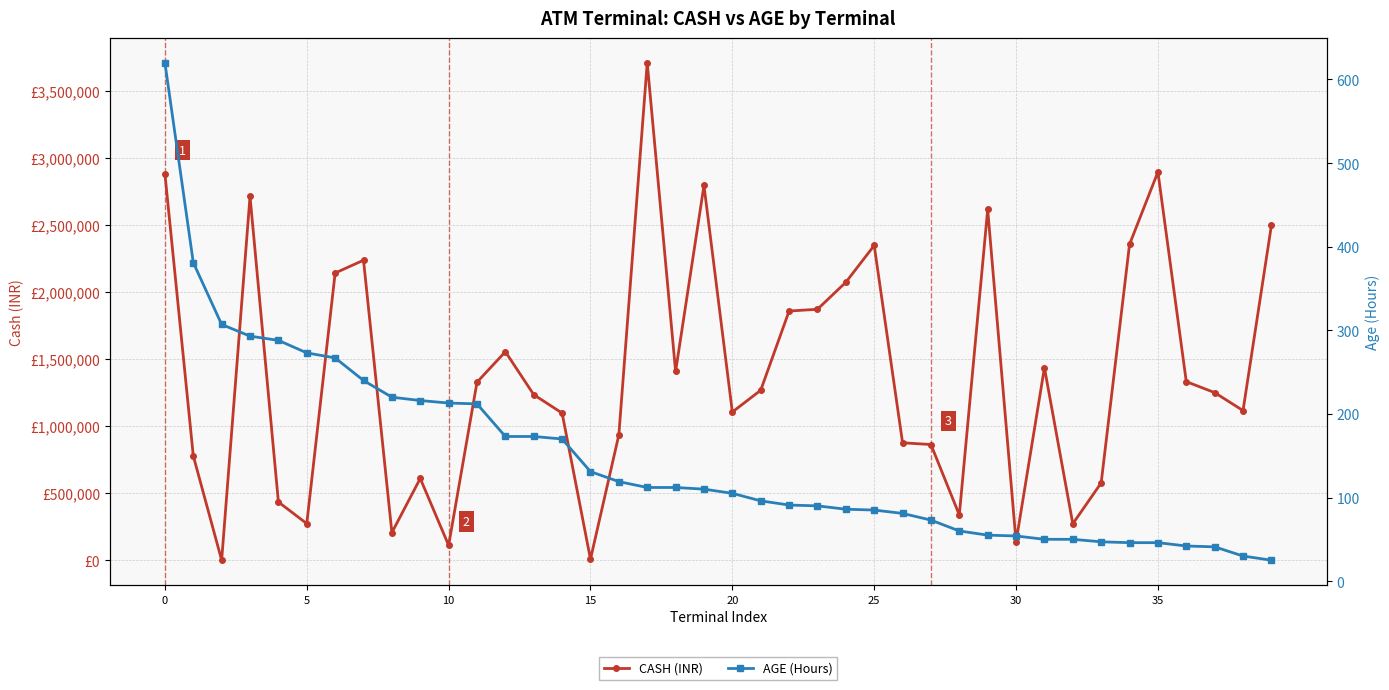

True or false: AGE (Hours) and CASH (INR) cross at least once.

True